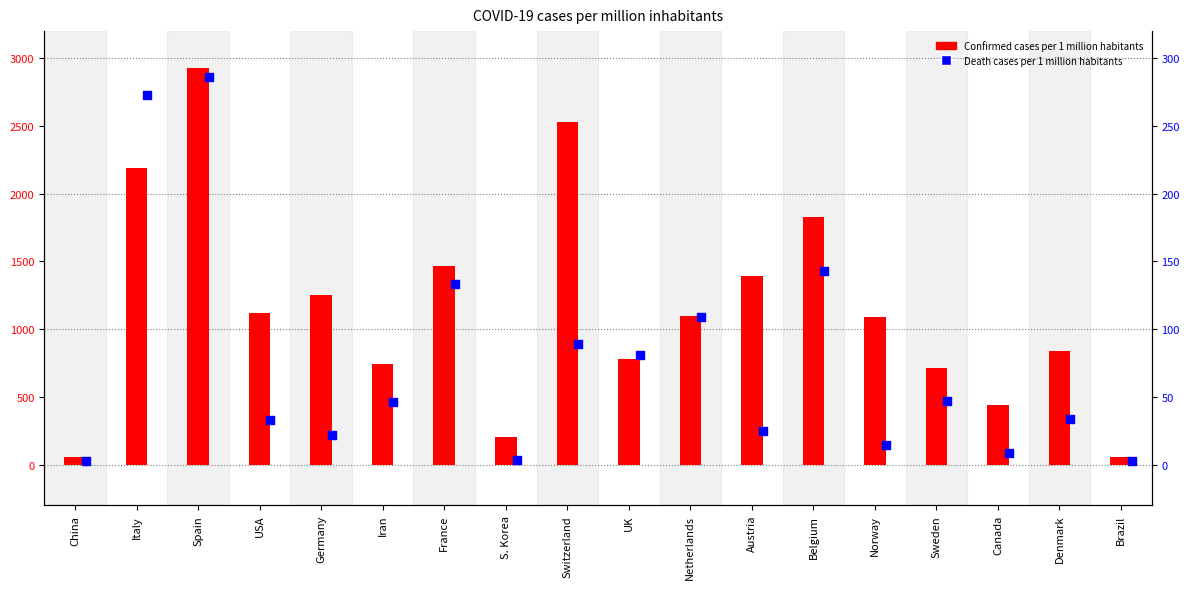

Which series has the widest spread of Y values?

Confirmed cases per 1 million habitants